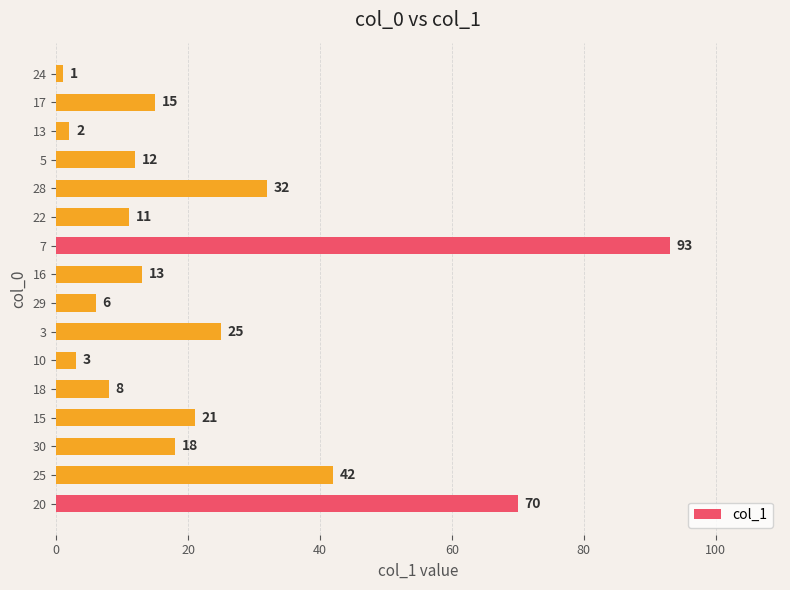

Are the bars horizontal?

Yes